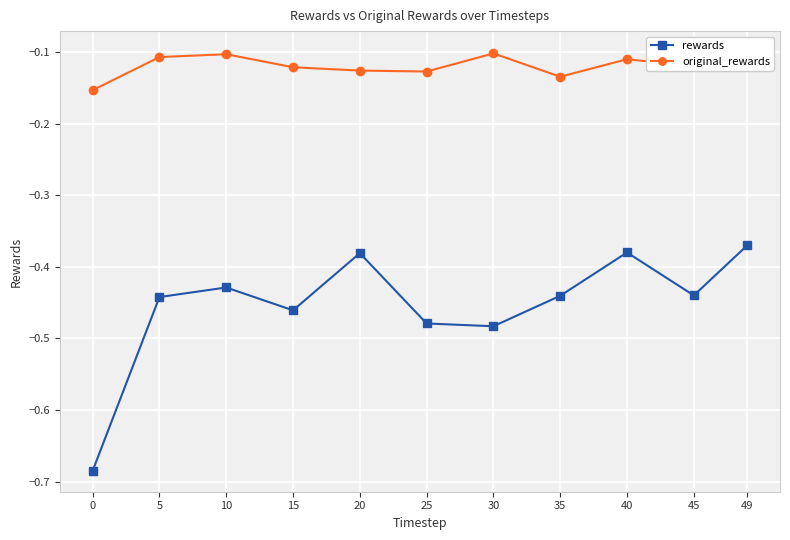

What is the difference between the maximum and minimum values in the rewards series?

0.3